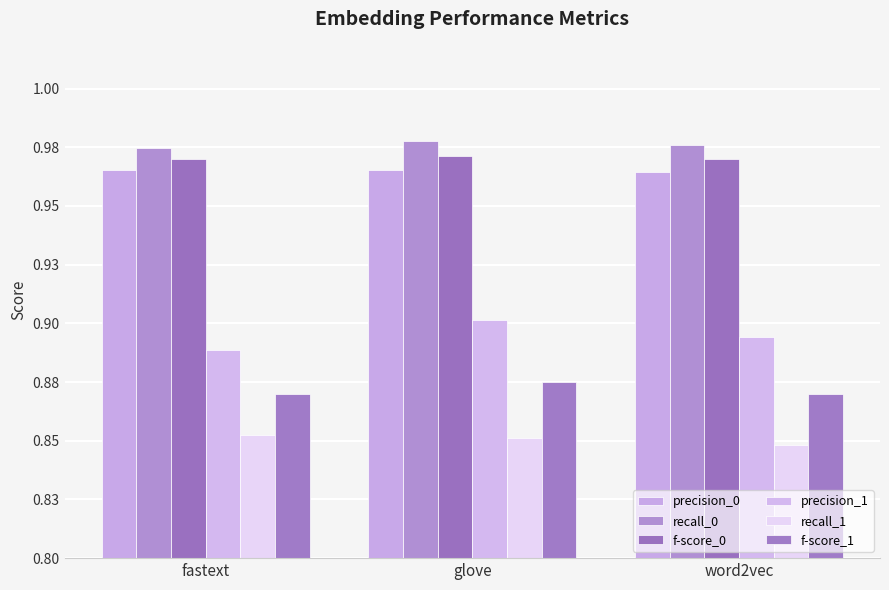

Reading left to right, transcribe all the data shown in this chart.

precision_0: 1.0	1.0	1.0
recall_0: 1.0	1.0	1.0
f-score_0: 1.0	1.0	1.0
precision_1: 0.9	0.9	0.9
recall_1: 0.9	0.9	0.8
f-score_1: 0.9	0.9	0.9